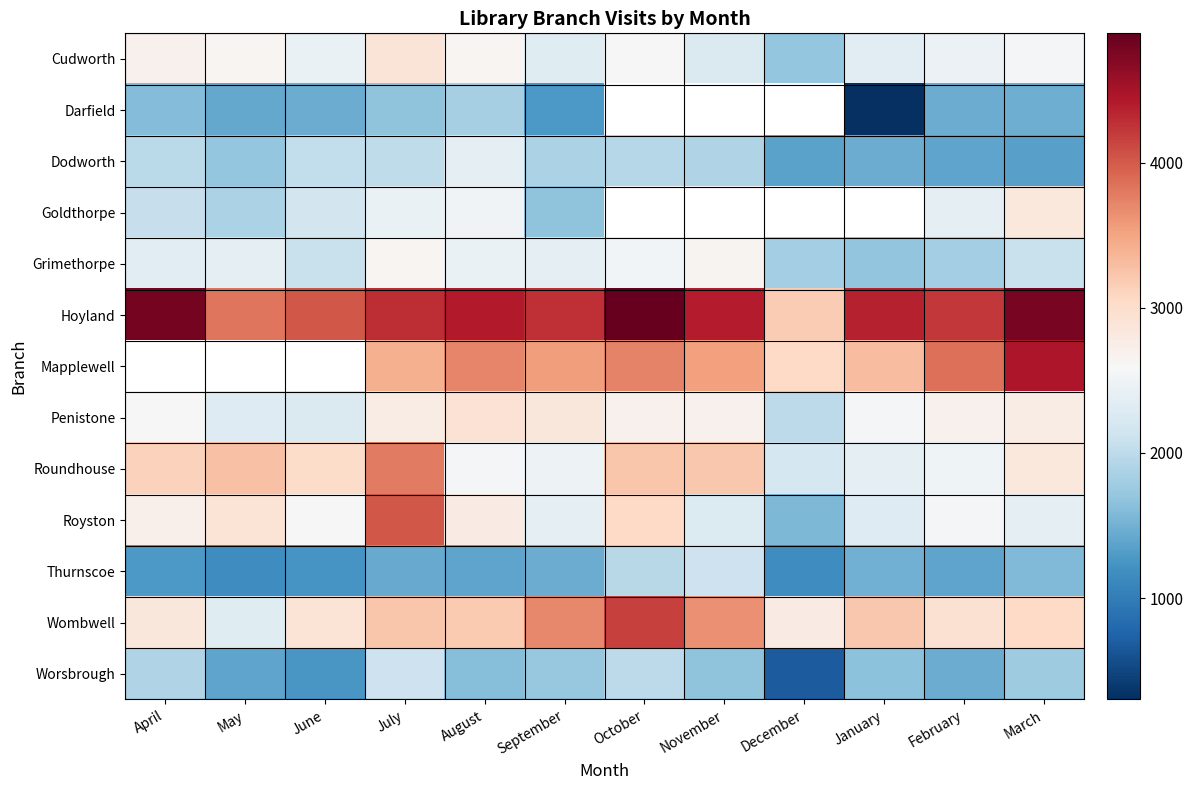

What is the difference between the highest and lowest values at July?

2842.0